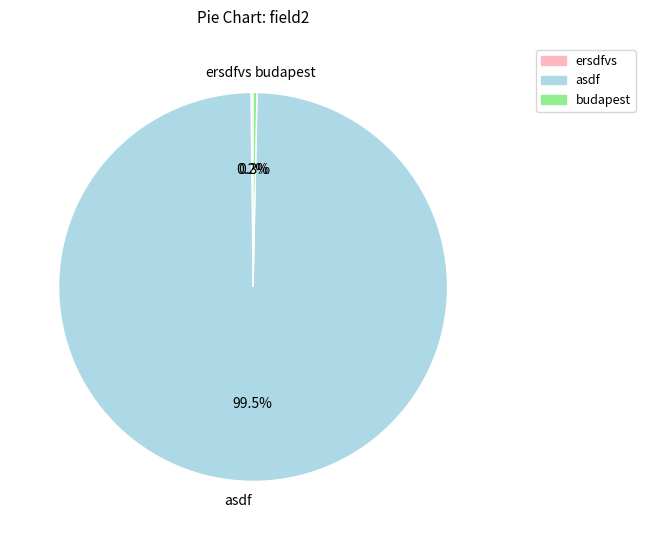

Which has a higher value, budapest or asdf?

asdf